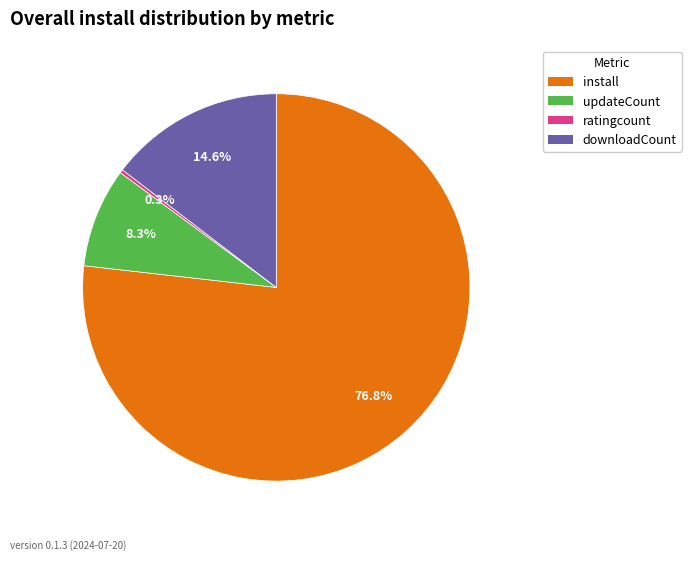

Which category accounts for the majority?

install